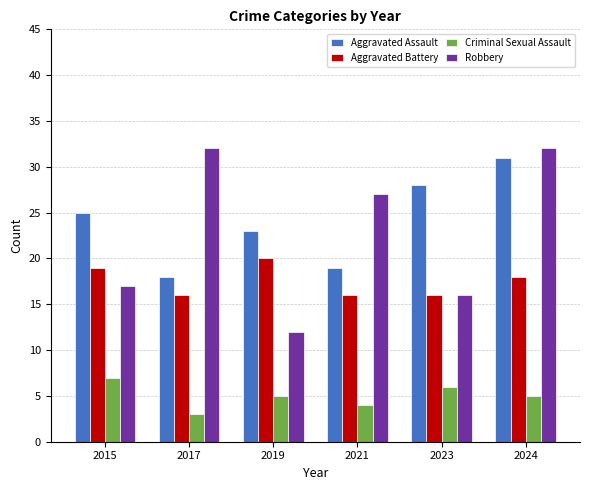

How many distinct data groups are displayed?

4